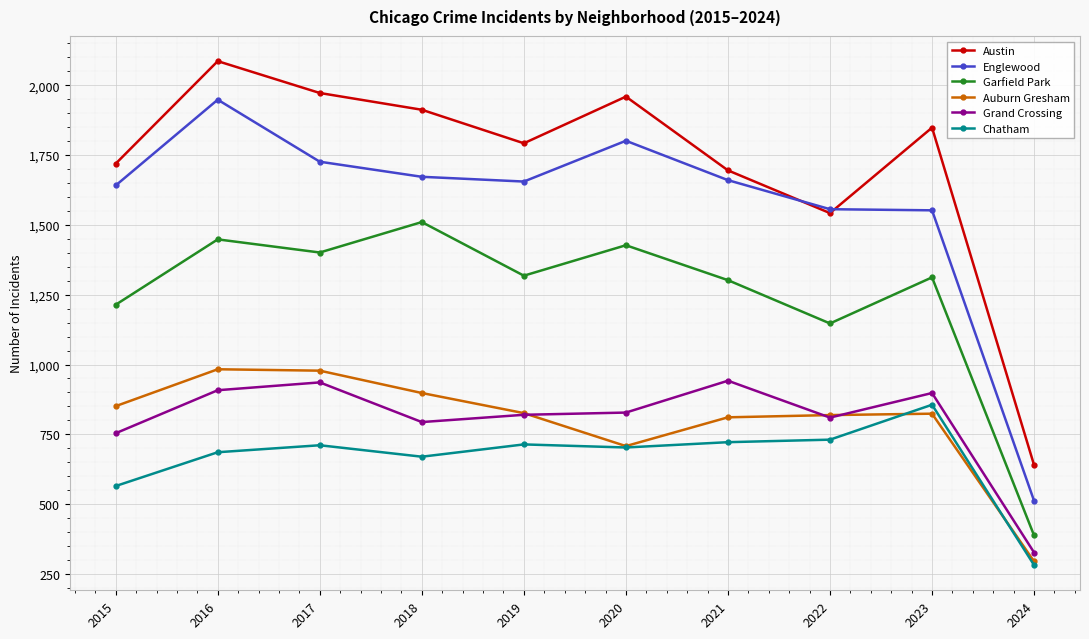

True or false: Chatham and Austin intersect in this chart.

False